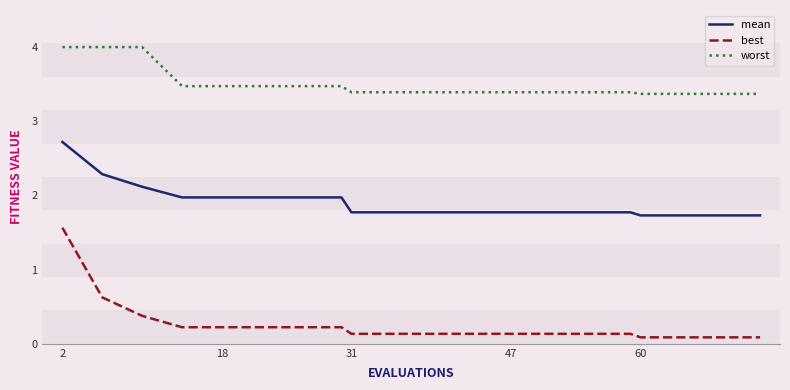

List the series in order of their overall mean, highest first.

worst, mean, best